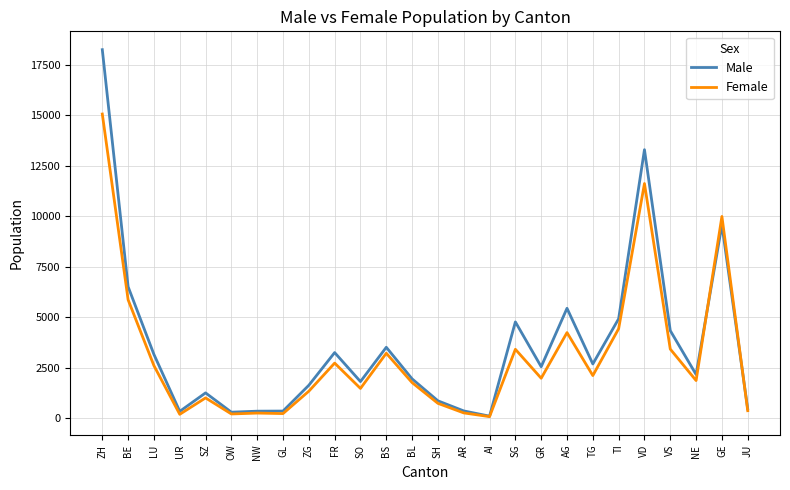

At which label does Female first exceed 1969?

ZH